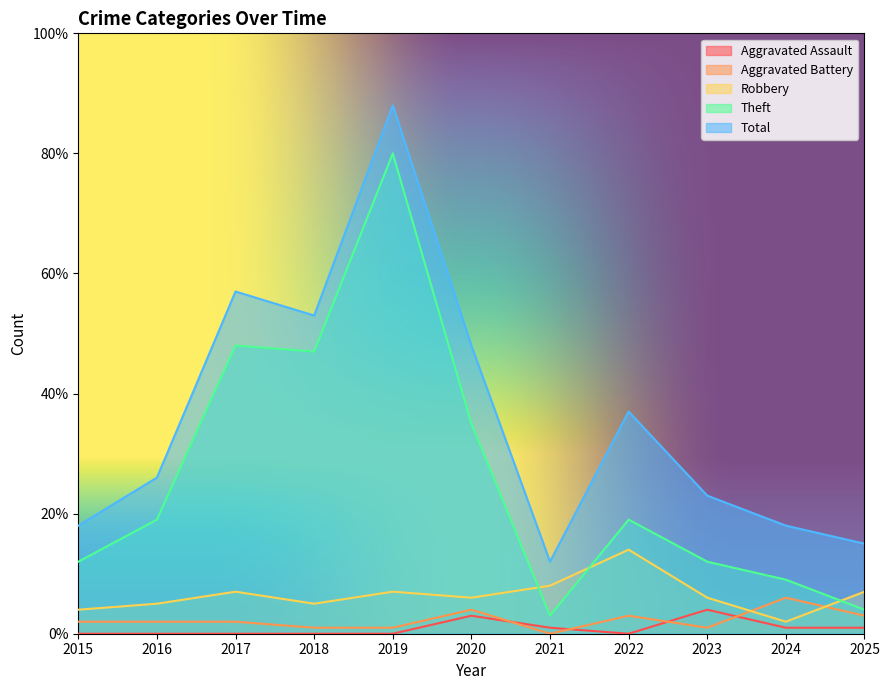

Reading right to left, extract all data points from this chart.

Aggravated Assault: 1	1	4	0	1	3	0	0	0	0	0
Aggravated Battery: 3	6	1	3	0	4	1	1	2	2	2
Robbery: 7	2	6	14	8	6	7	5	7	5	4
Theft: 4	9	12	19	3	35	80	47	48	19	12
Total: 15	18	23	37	12	48	88	53	57	26	18